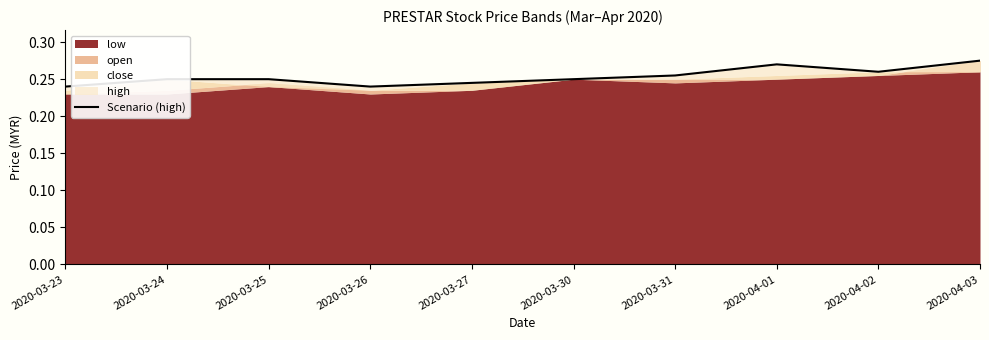

What is the greatest value displayed?

0.3